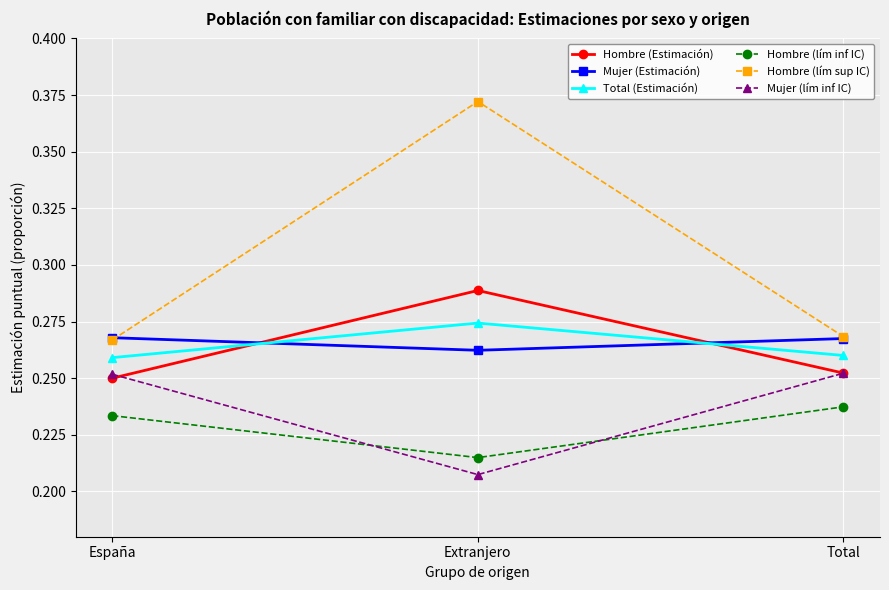

What is the total value across all series at España?

1.5